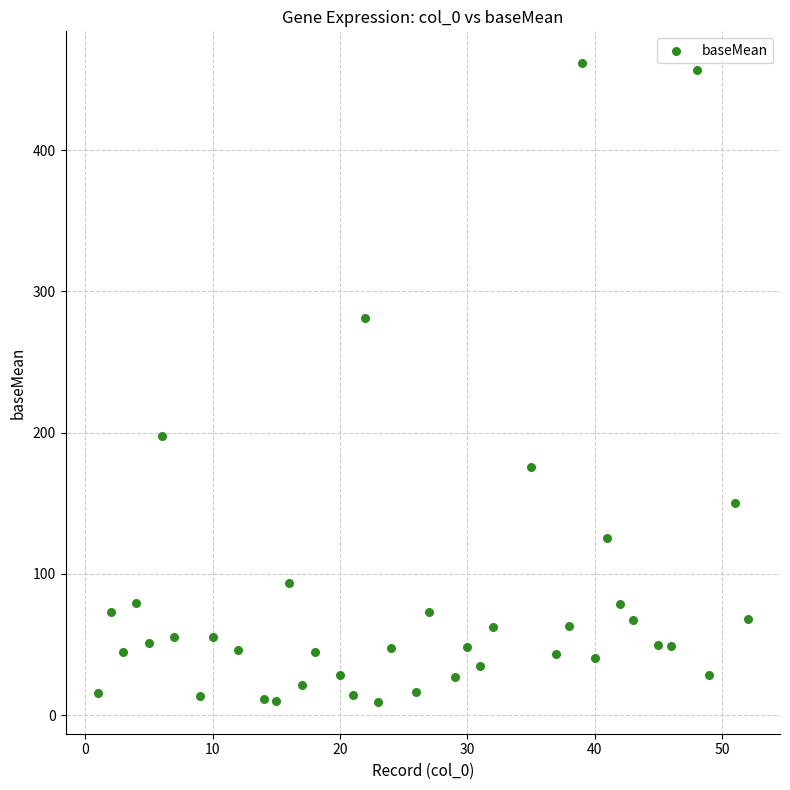

What Y value in the scatter plot is closest to 235?

197.4